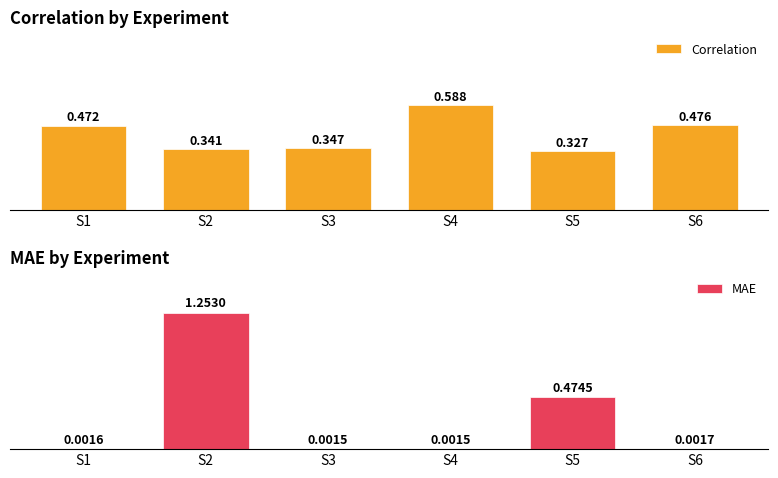

Where is Correlation nearest to the value 0?

S5